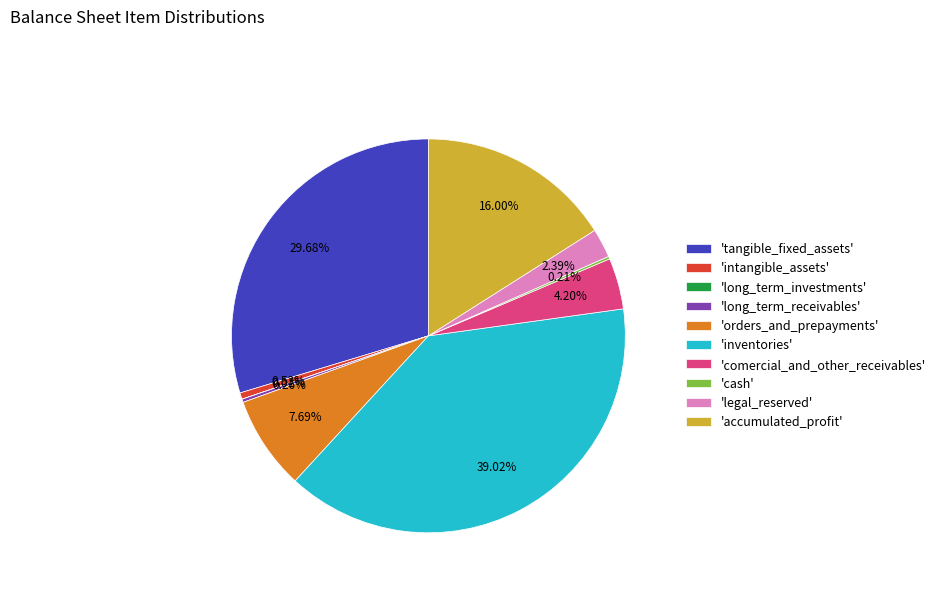

What is the ratio of the value at 'tangible_fixed_assets' to the value at 'intangible_assets'?

56.2